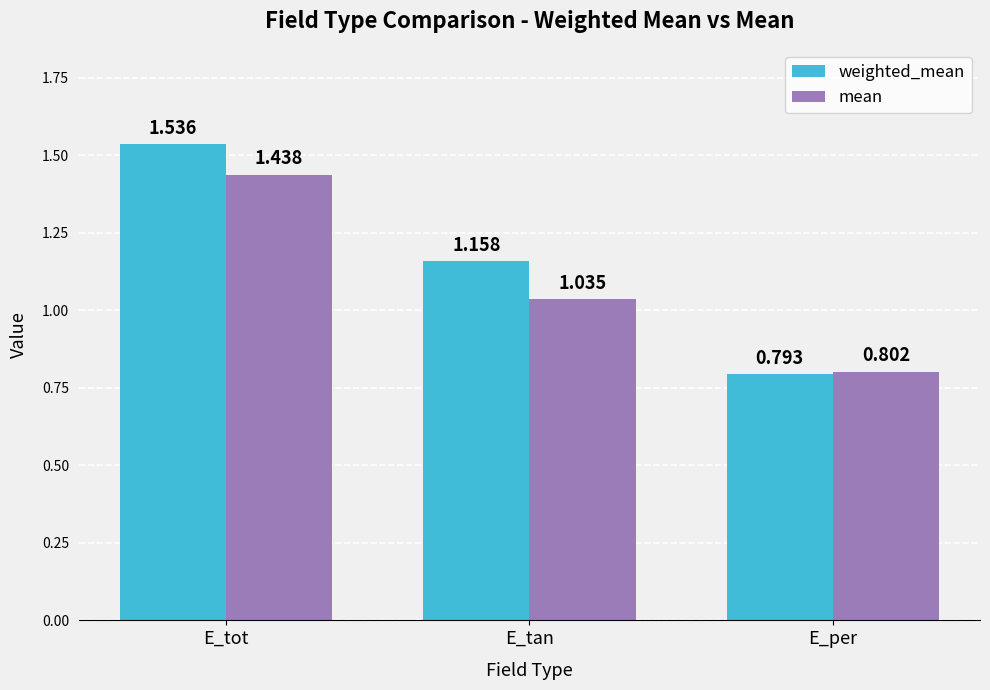

At which label does weighted_mean reach its peak?

E_tot